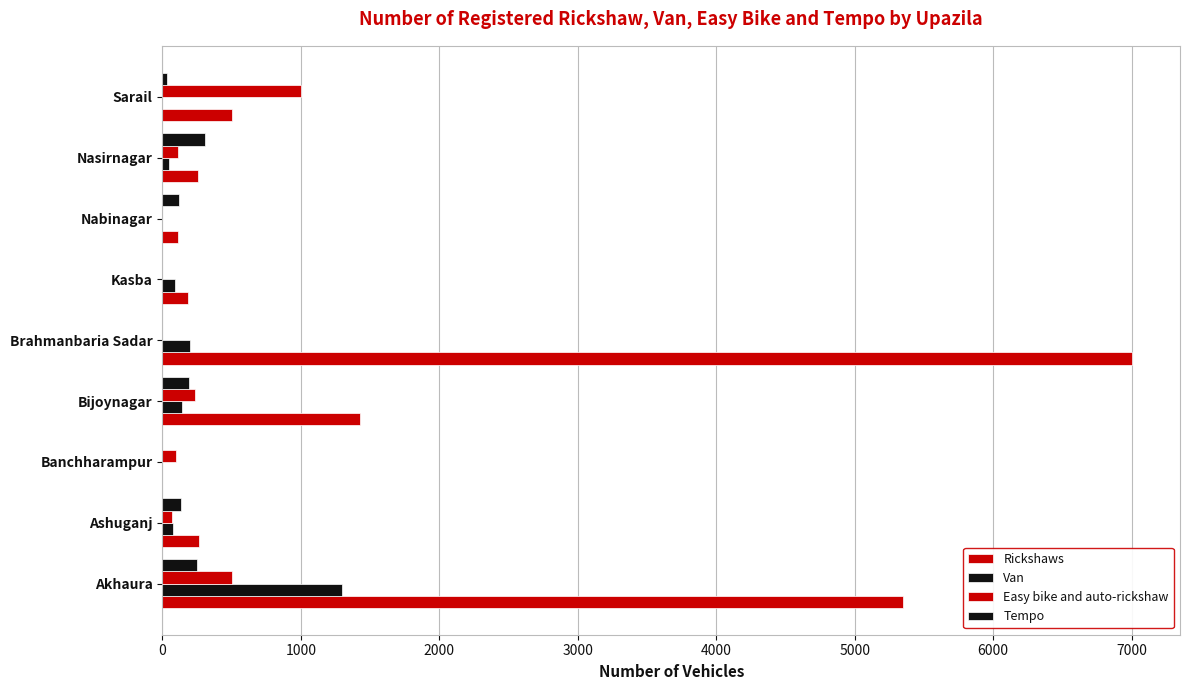

How many categories are shown in the chart?

9